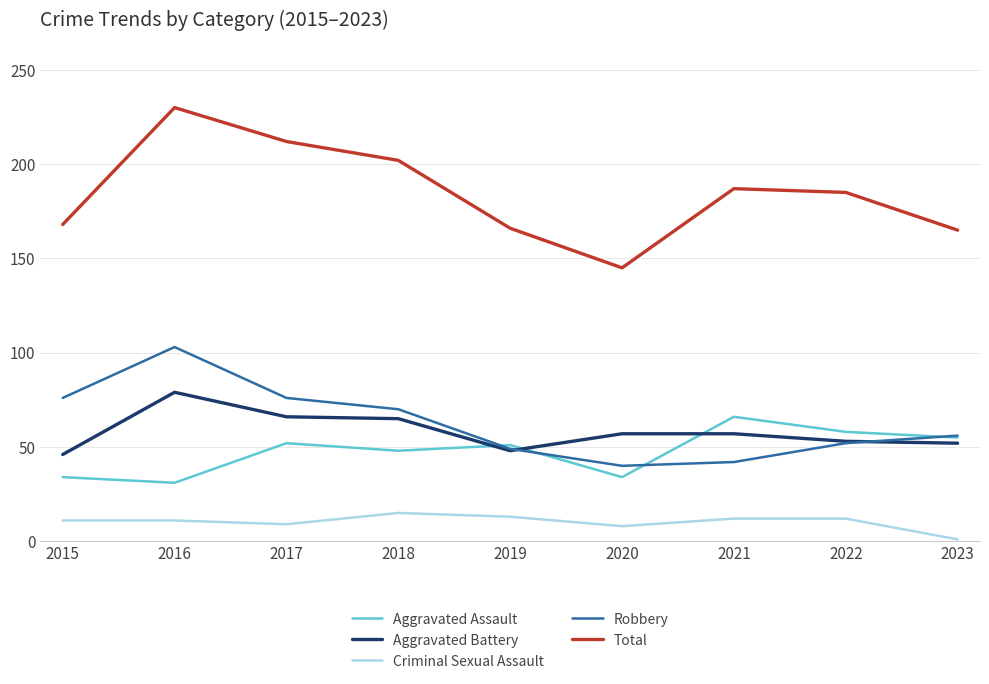

Is it true that Criminal Sexual Assault equals 13 at 2019?

True